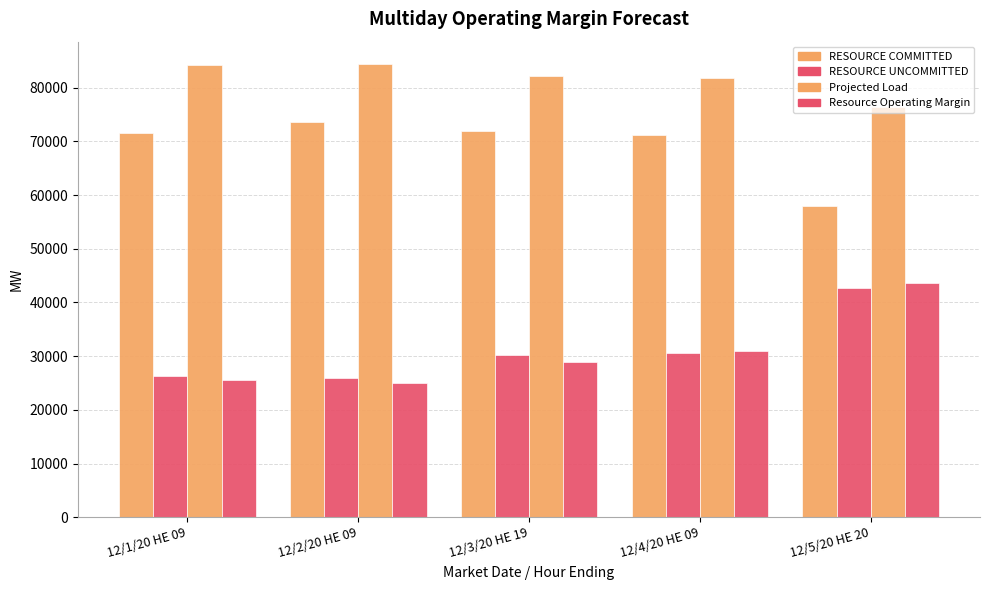

What is the label of the 4th bar from the right?

12/2/20 HE 09